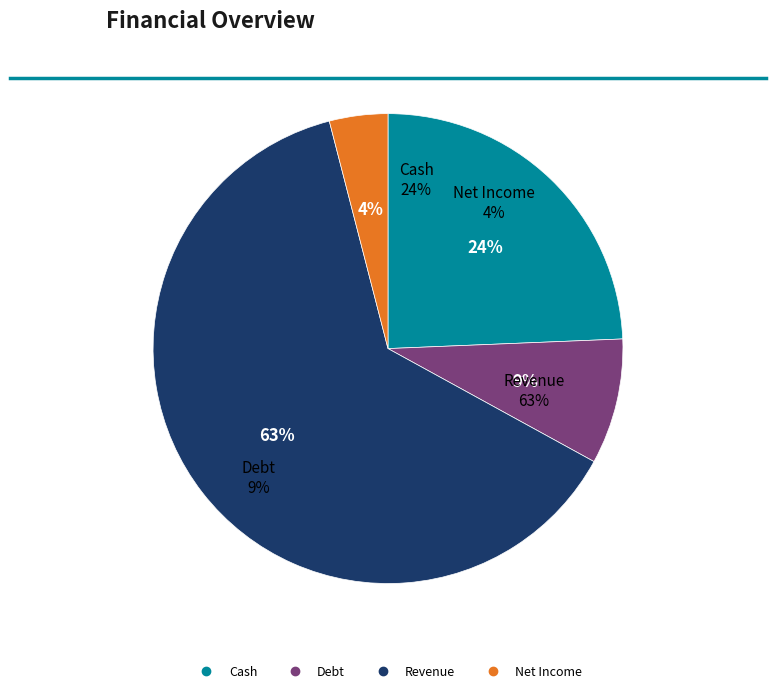

Which slice is the largest?

Revenue